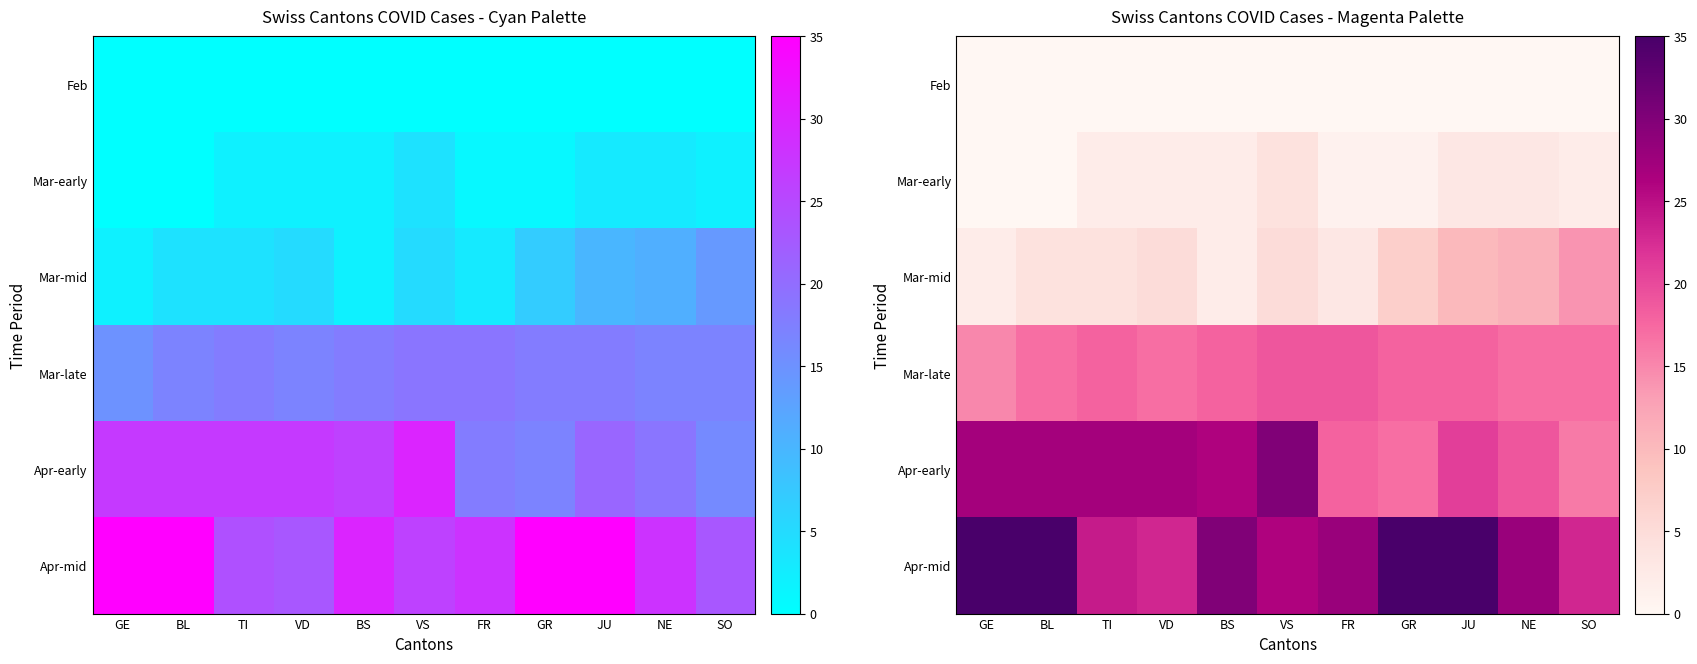

Which has a higher value, GE or VS?

GE